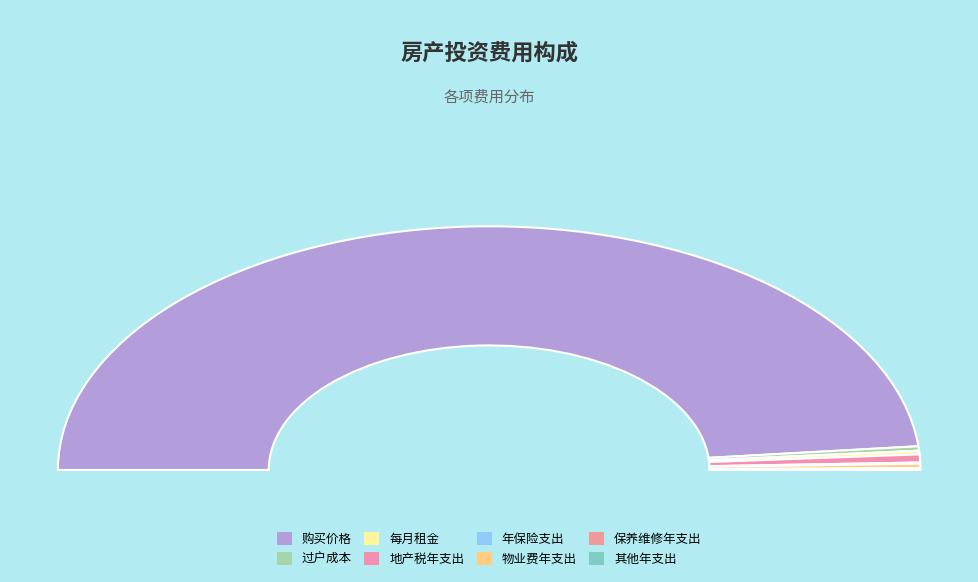

Which category has the smallest portion of the pie?

其他年支出